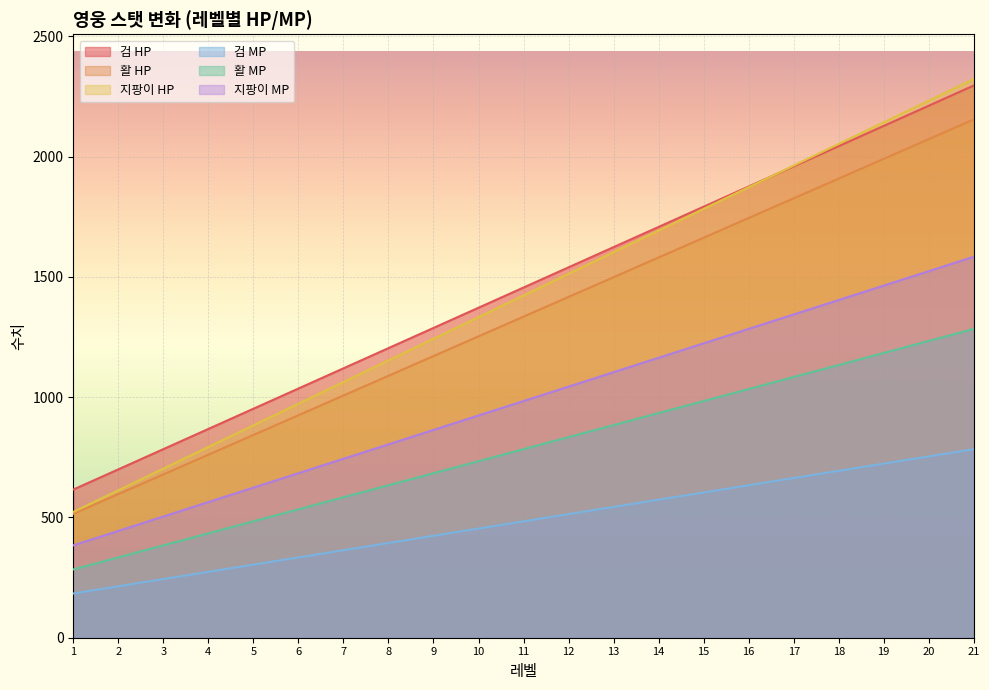

Between 4 and 9, which is larger?

9